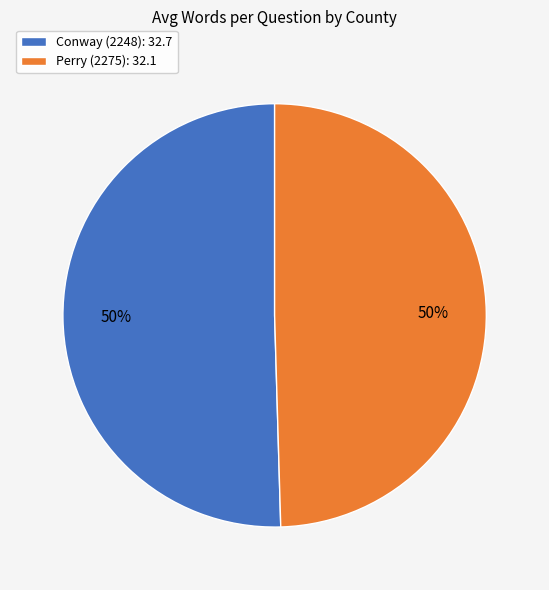

True or false: Conway (2248) accounts for 41% of the total.

False